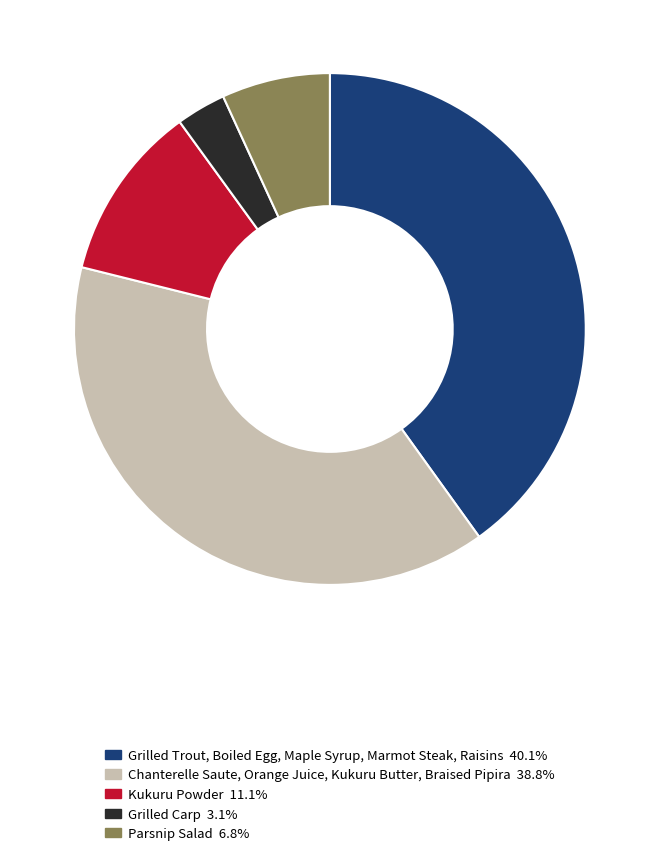

Is there any slice that represents more than half of the pie?

No